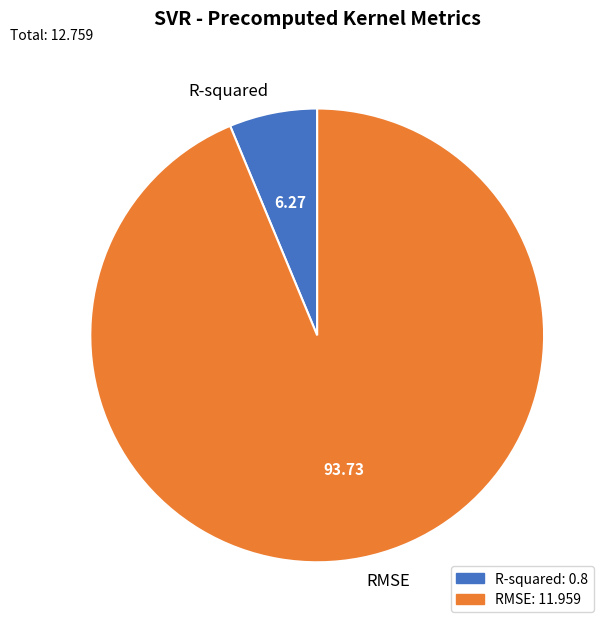

Which has a higher value, R-squared or RMSE?

RMSE